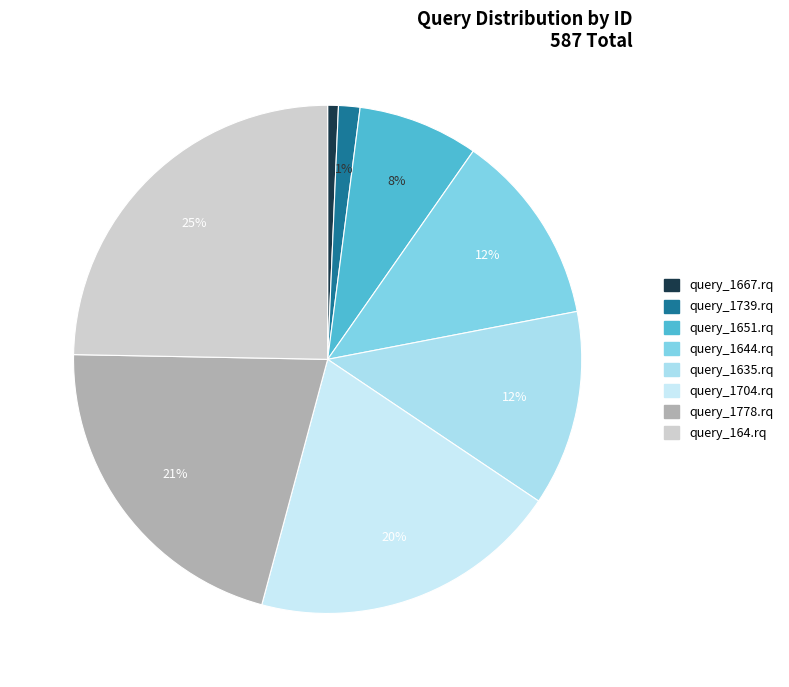

True or false: query_1667.rq accounts for 1% of the total.

True